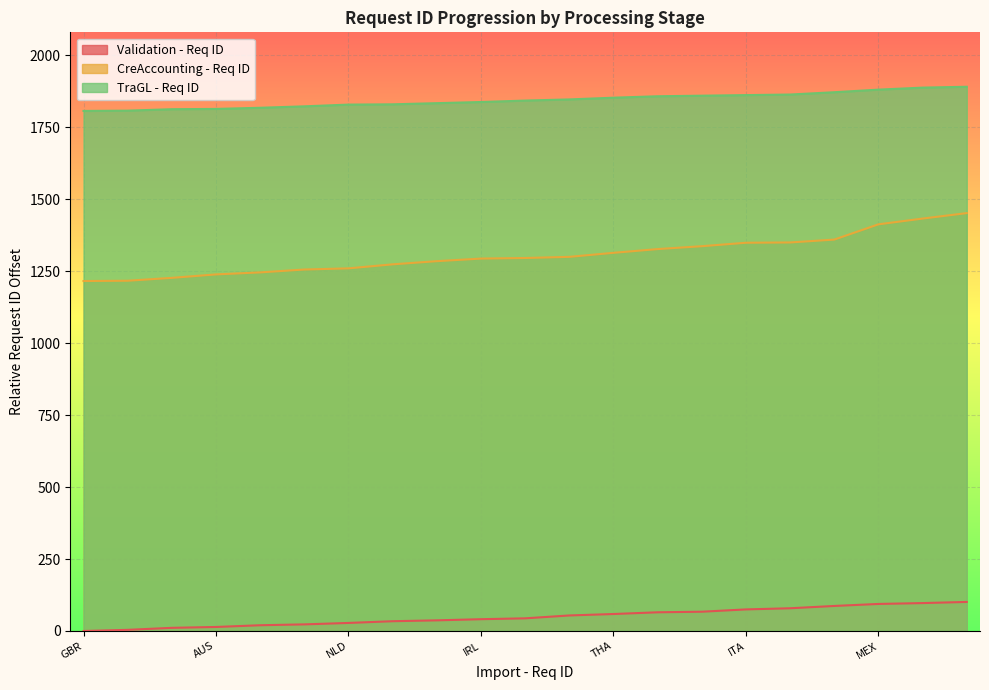

Reading left to right, transcribe all the data shown in this chart.

Validation - Req ID: GBR=0	USA=4	FRA=11	AUS=14	POL=20	CAN=23	NLD=28	DNK=34	EGY=37	IRL=41	IRLU=44	IDN=54	THA=59	ROBV=65	ESP=67	ITA=75	SGP=79	TUR=87	MEX=94	FRK=97	MUN=101
CreAccounting - Req ID: GBR=1216	USA=1217	FRA=1227	AUS=1239	POL=1246	CAN=1256	NLD=1260	DNK=1274	EGY=1285	IRL=1294	IRLU=1296	IDN=1300	THA=1314	ROBV=1327	ESP=1337	ITA=1349	SGP=1350	TUR=1360	MEX=1413	FRK=1433	MUN=1452
TraGL - Req ID: GBR=1807	USA=1808	FRA=1813	AUS=1814	POL=1818	CAN=1823	NLD=1829	DNK=1830	EGY=1834	IRL=1838	IRLU=1843	IDN=1847	THA=1853	ROBV=1858	ESP=1860	ITA=1862	SGP=1864	TUR=1872	MEX=1881	FRK=1888	MUN=1891